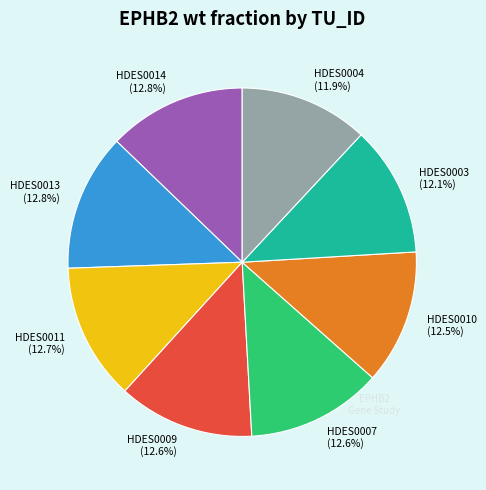

True or false: HDES0013 accounts for 18% of the total.

False